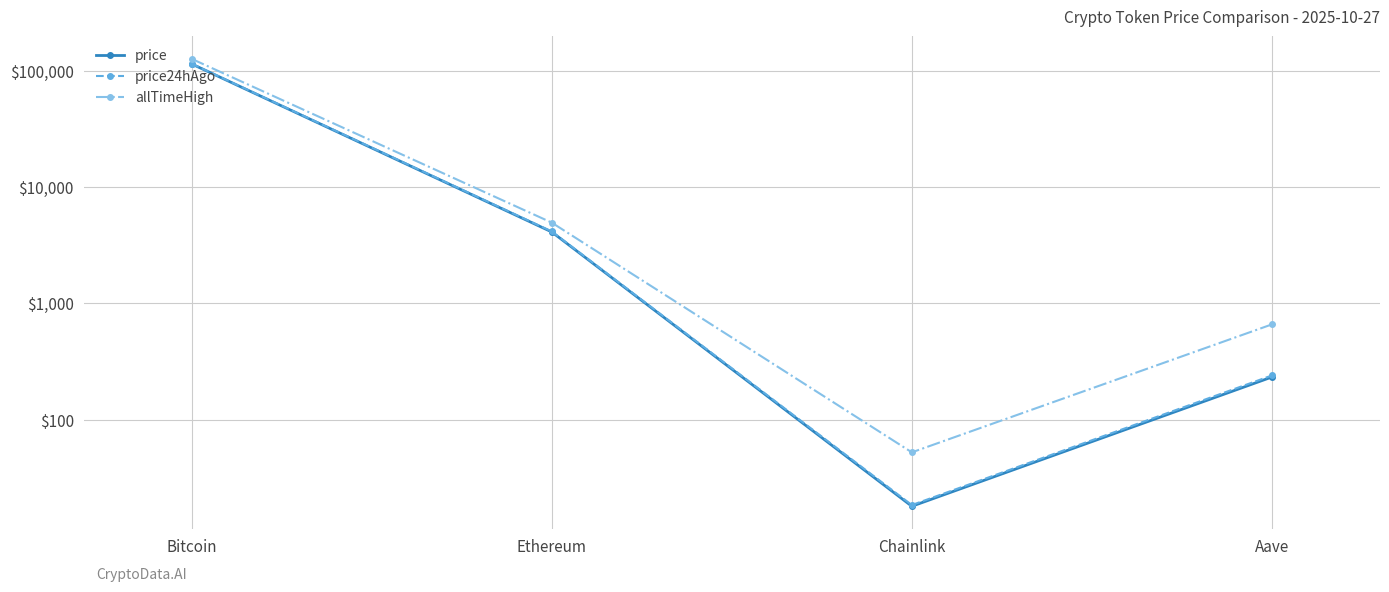

What is the value of the price point at the 2nd from the left?

4115.5